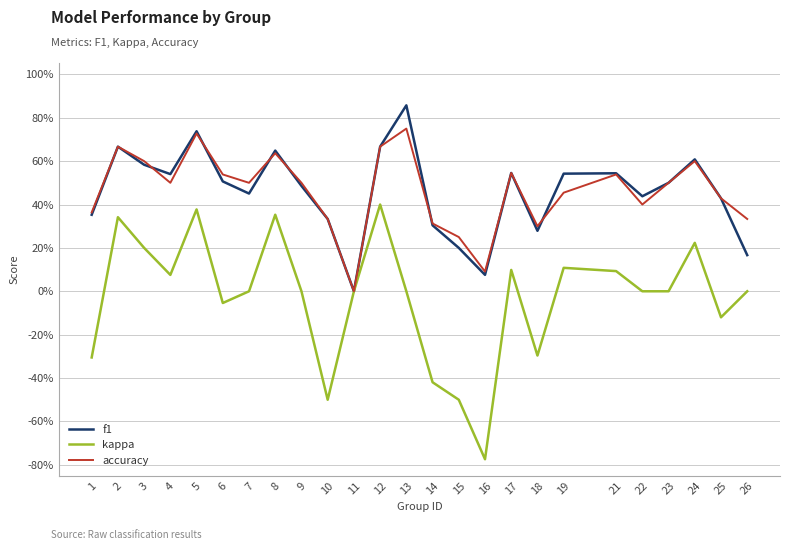

What is the sum of the f1 values at 4 and 15?

0.7